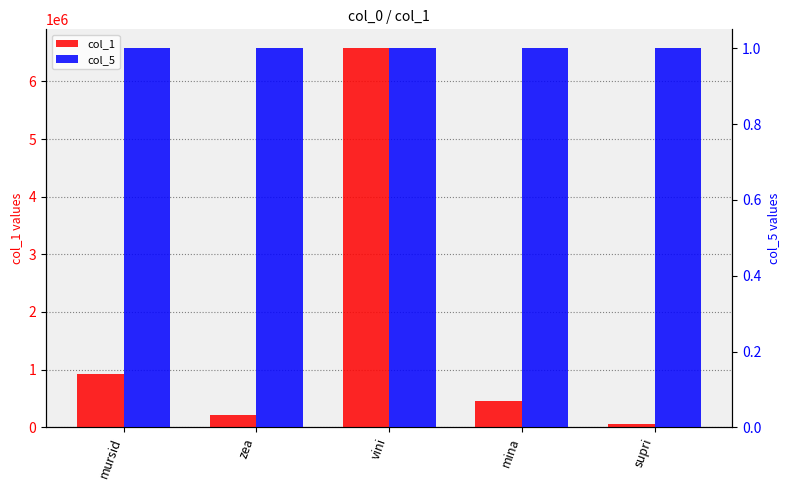

Reading left to right, transcribe all the data shown in this chart.

col_1: mursid=918391	zea=213313	vini=6573546	mina=455677	supri=65787
col_5: mursid=1	zea=1	vini=1	mina=1	supri=1